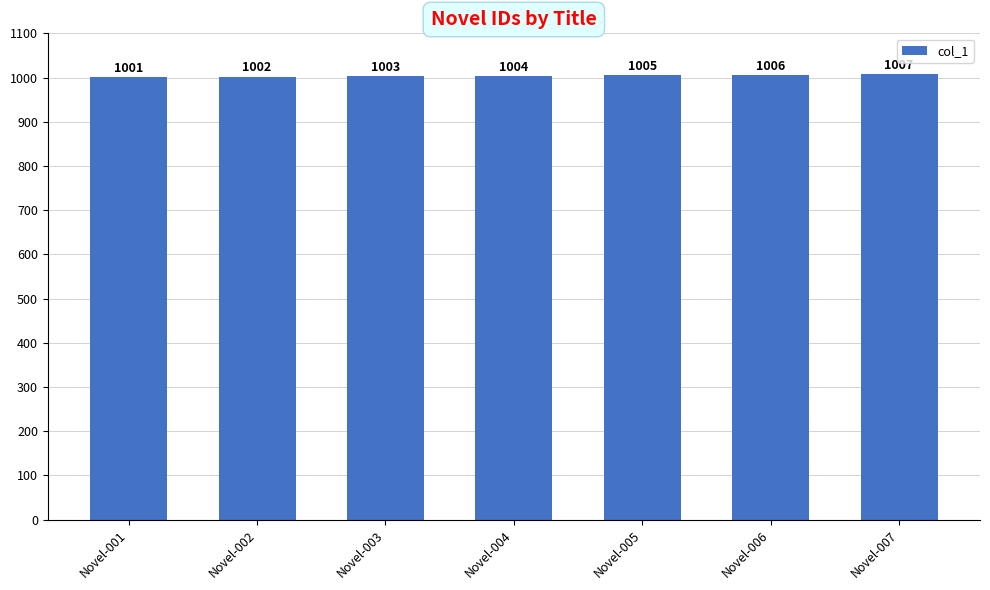

The chart shows a value of 1007 at Novel-007. True or false?

True